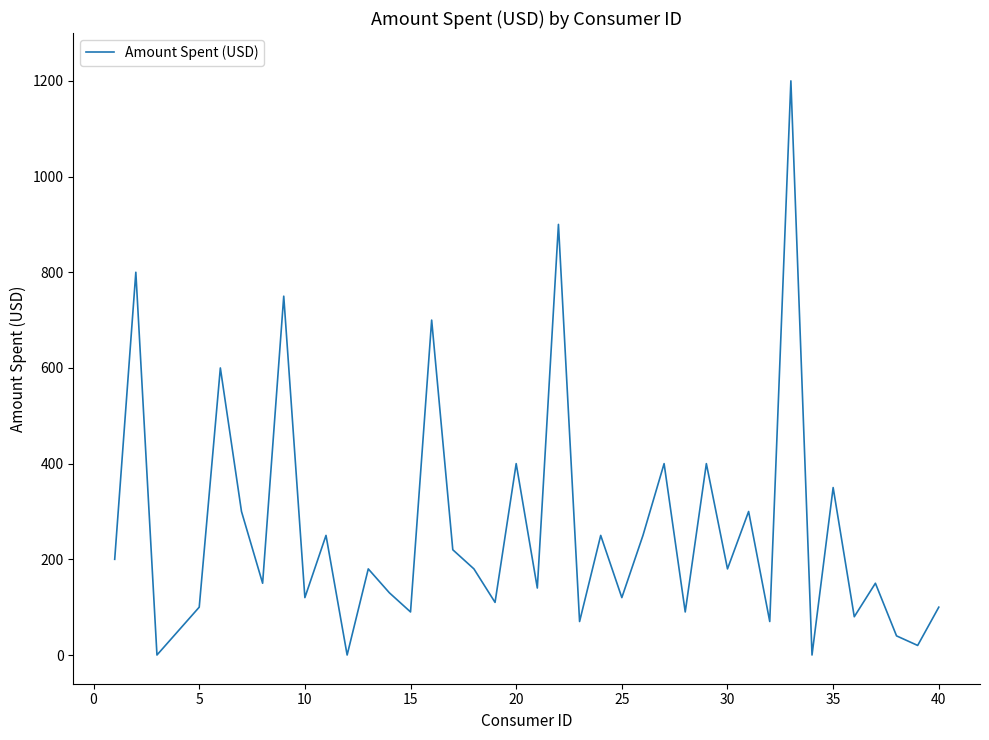

What is the greatest value displayed?

1200